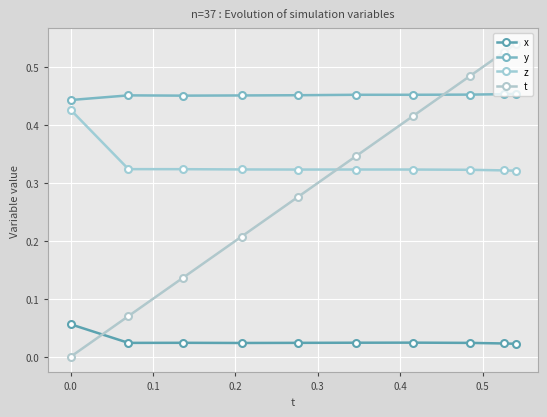

What are all the series names shown in the legend?

x, y, z, t